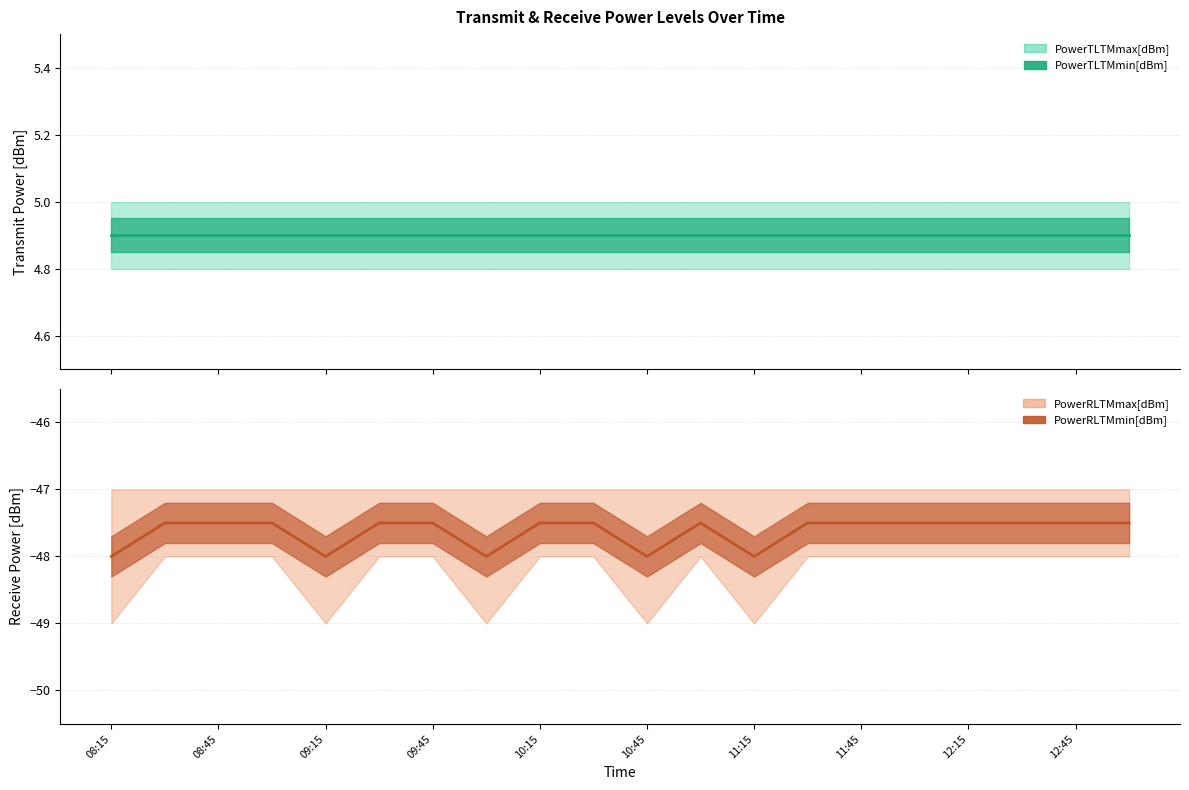

The value of PowerTLTMmin[dBm] at 09:45 is 2.4. True or false?

False